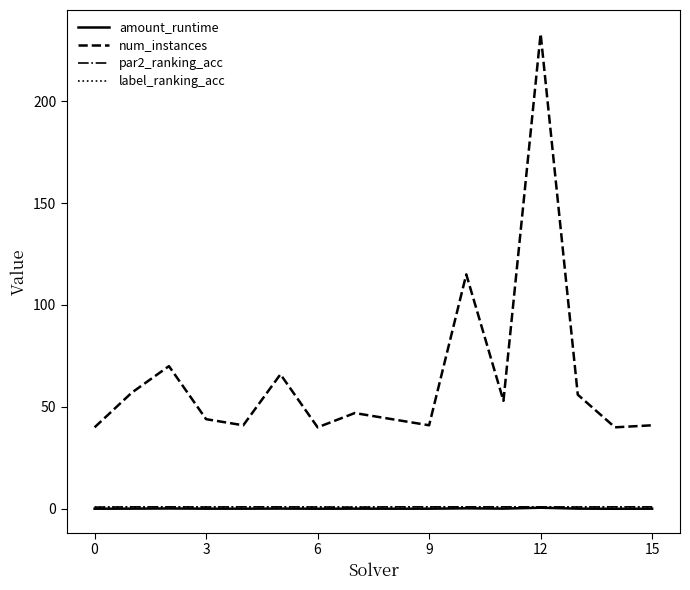

In amount_runtime, how many points are lower than both neighbors (excluding endpoints)?

5